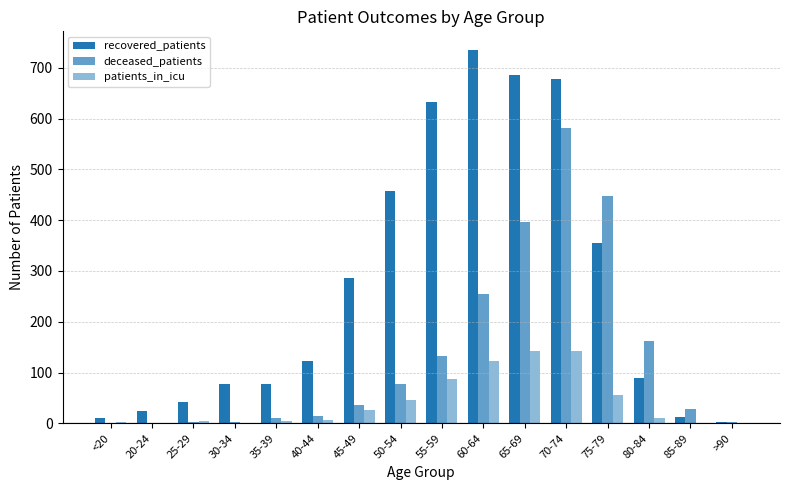

Is the value of deceased_patients at 35-39 greater than the value of recovered_patients at 85-89?

No